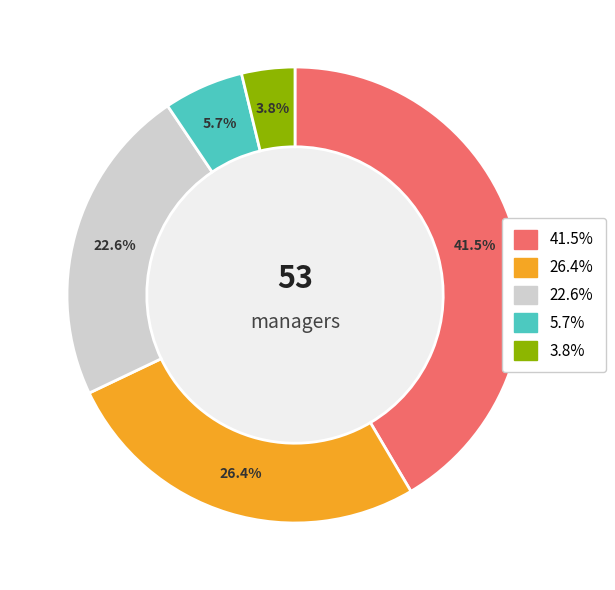

Is there a majority slice in this chart?

No